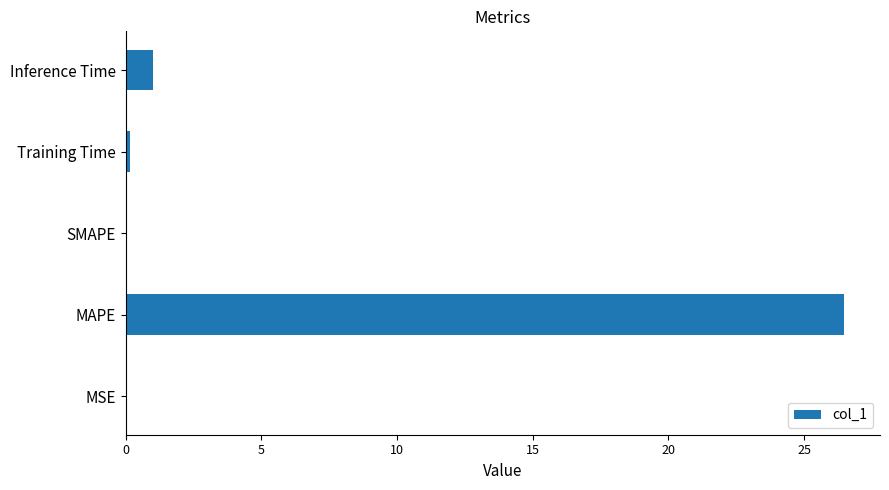

The value at MAPE is 34.7. True or false?

False